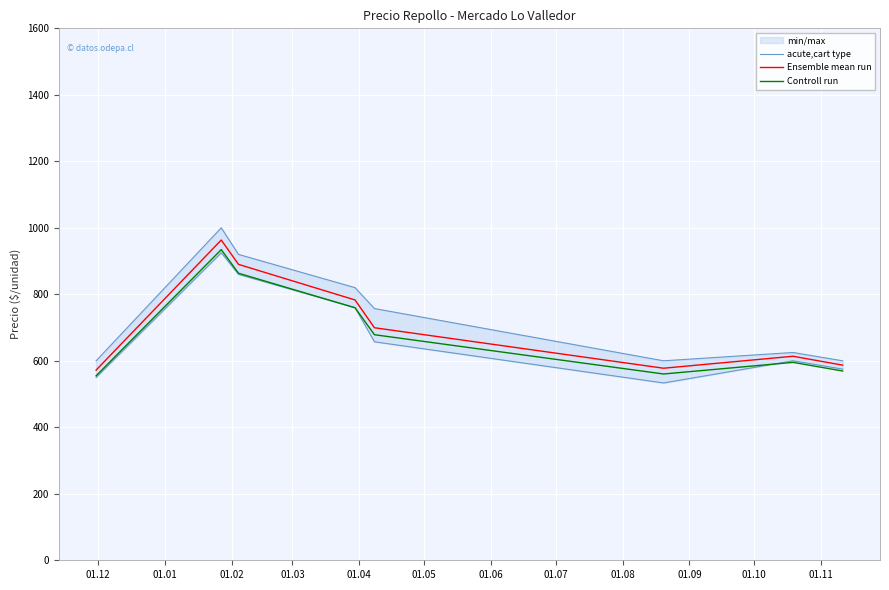

What is the minimum value for Ensemble mean run?

572.0